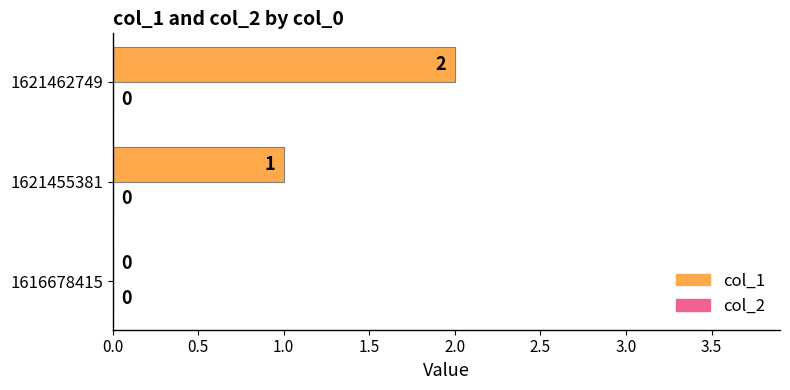

How many values are between 0 and 2?

3